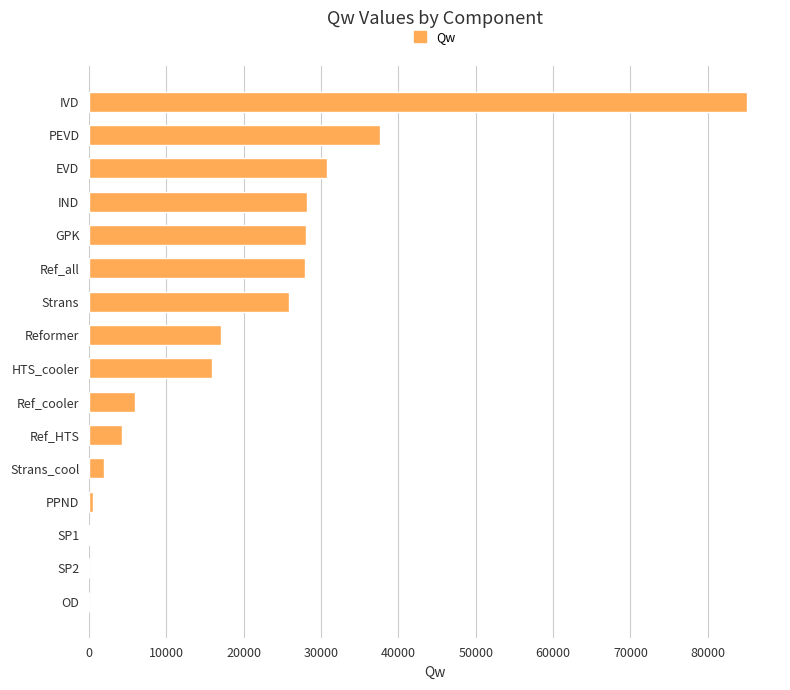

Count the number of values greater than 17060.

8